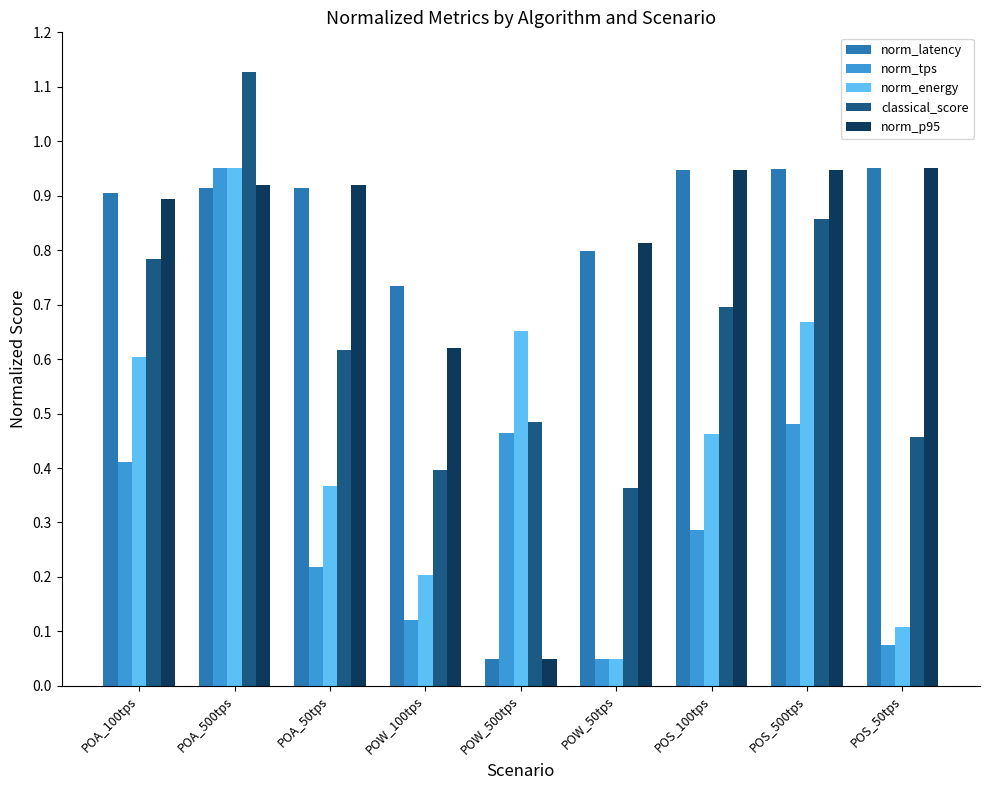

At which category is the sum across all series the highest?

POA_500tps